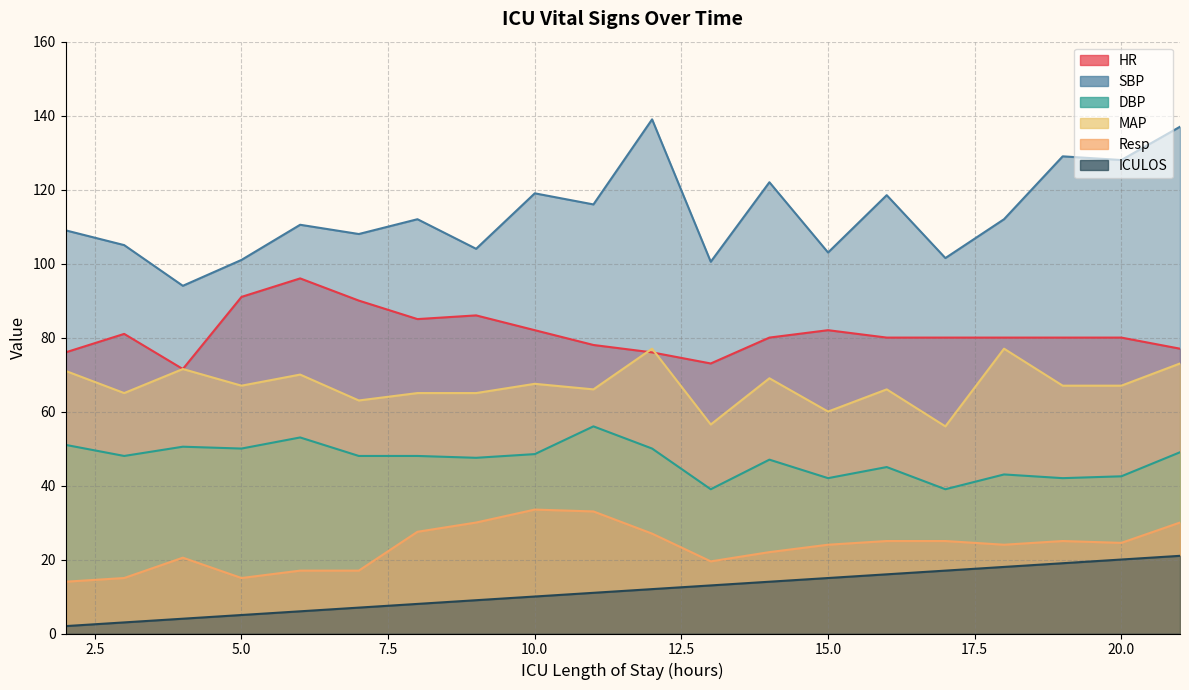

At which label does Resp first exceed 24?

8